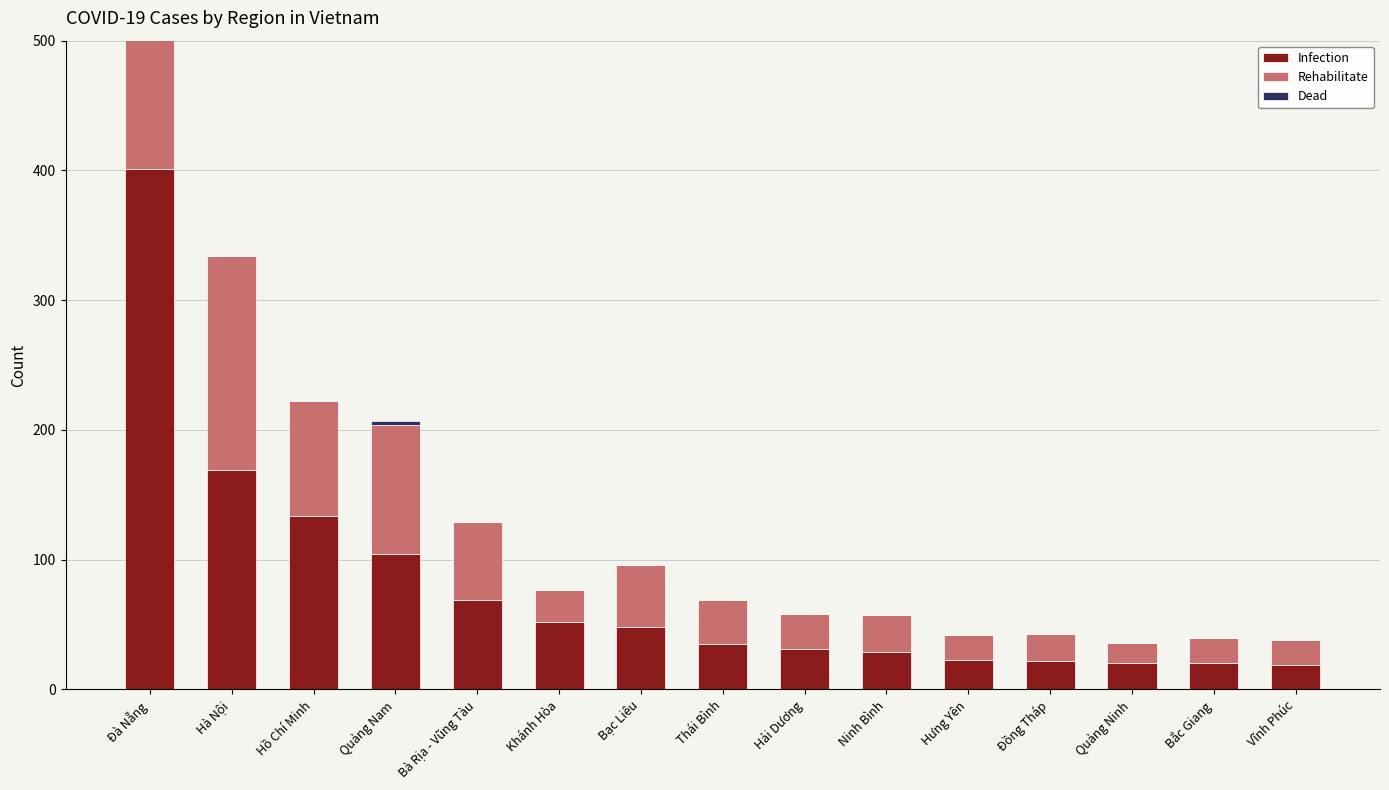

How many data points in Dead are above 0?

2